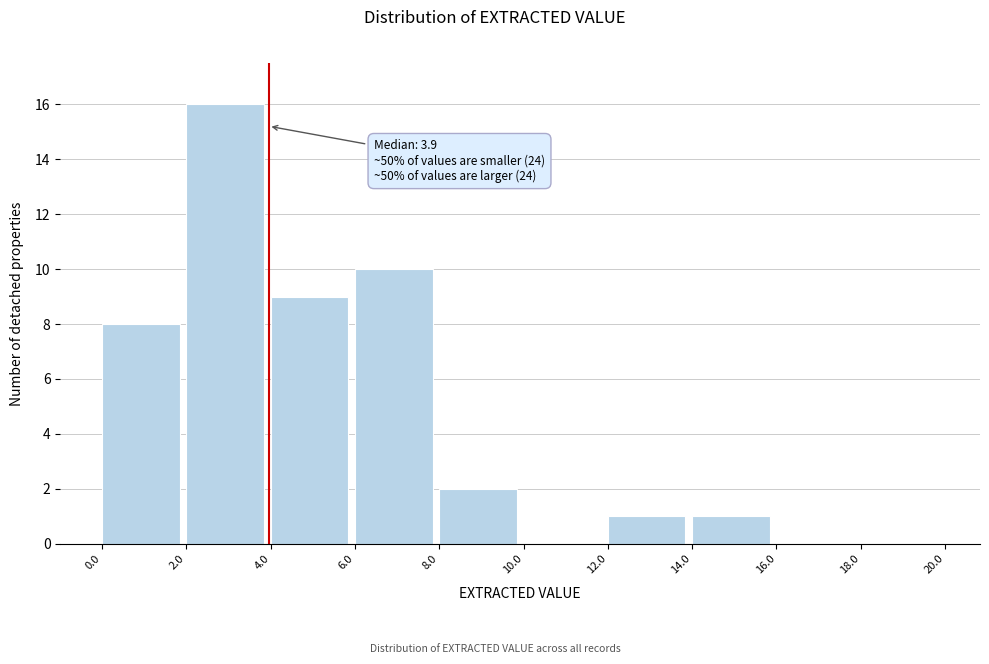

Which range on the x-axis has the tallest bar?

2.0 to 4.0